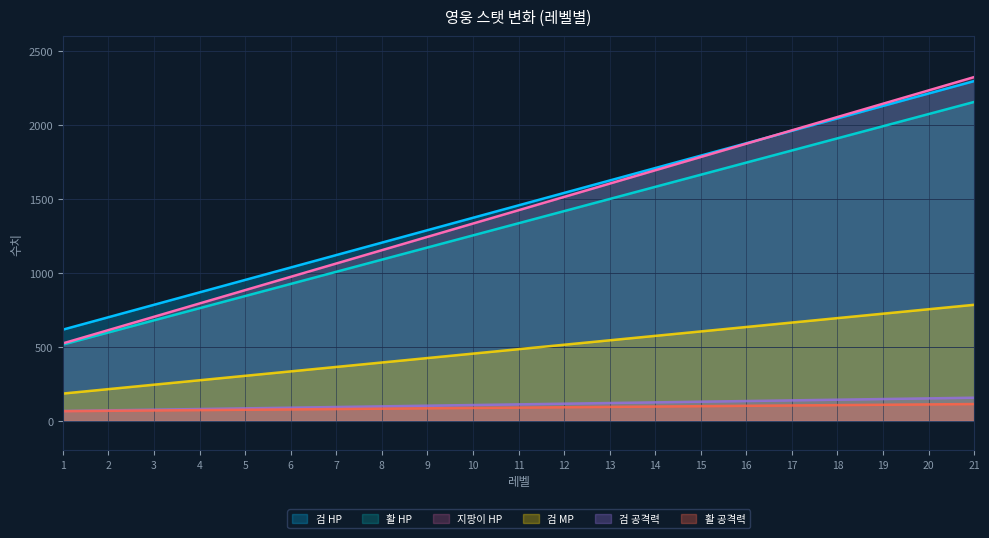

Is it true that 활 HP equals 1909.0 at 18?

True